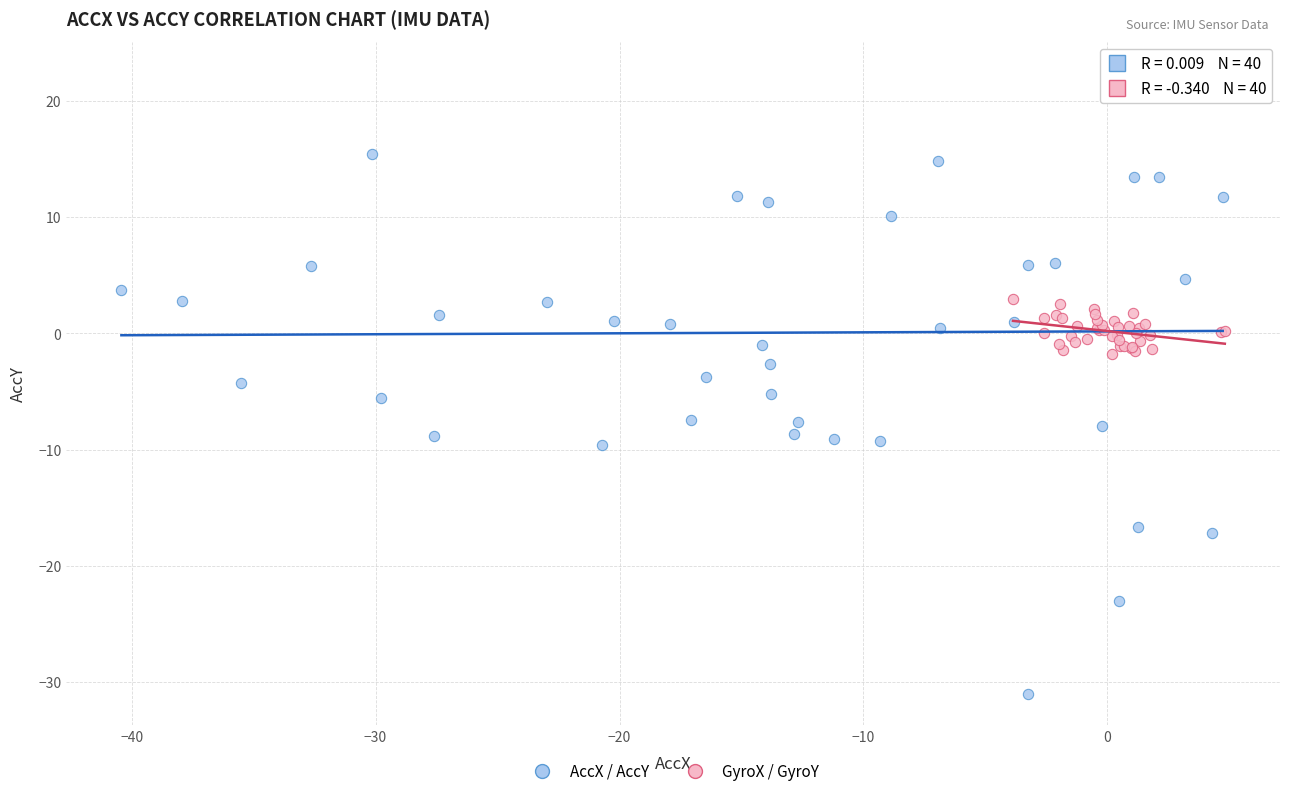

Which series has the largest Y range (max minus min)?

AccX / AccY